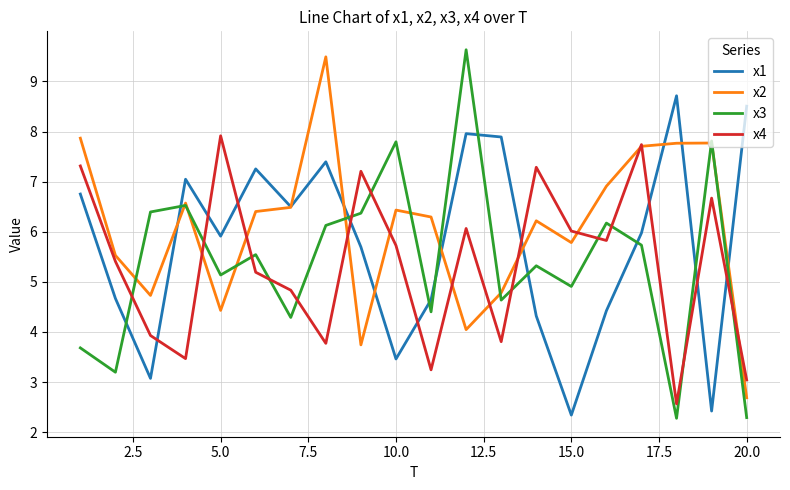

After their last crossing, which series has the higher values: x3 or x1?

x1